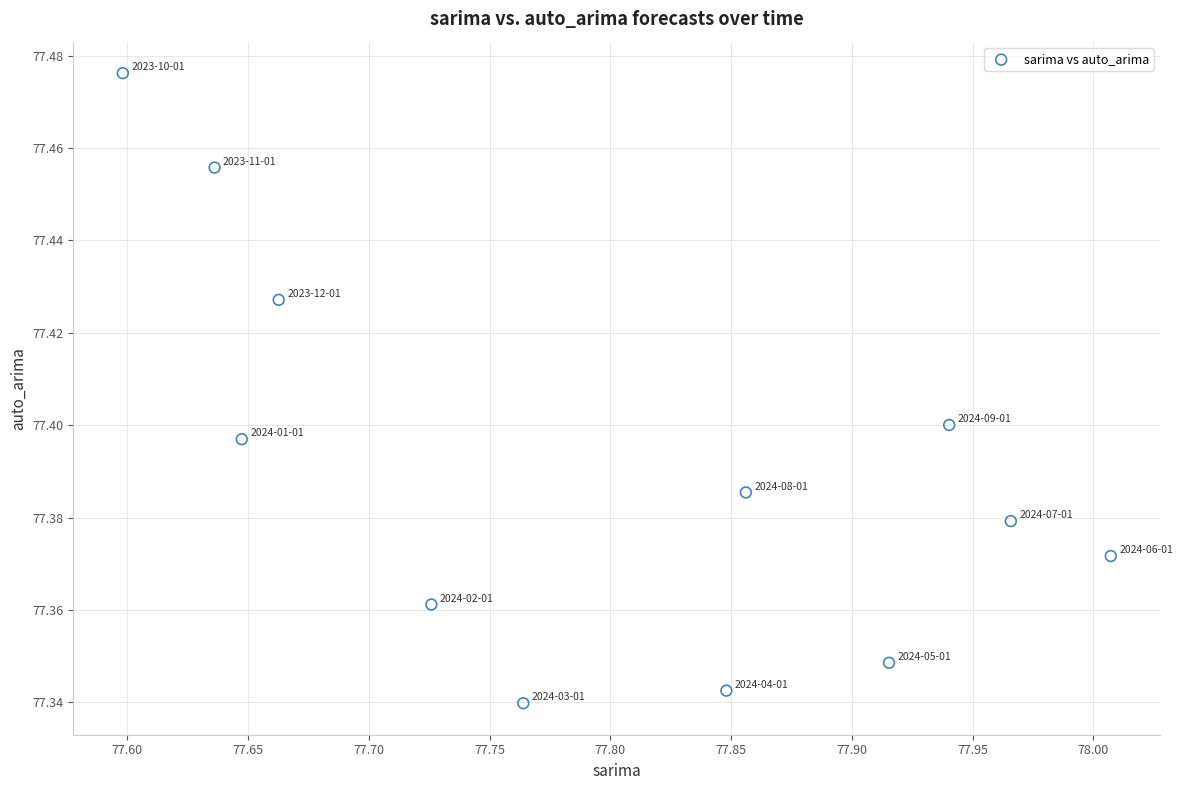

What is the average X value?

77.8